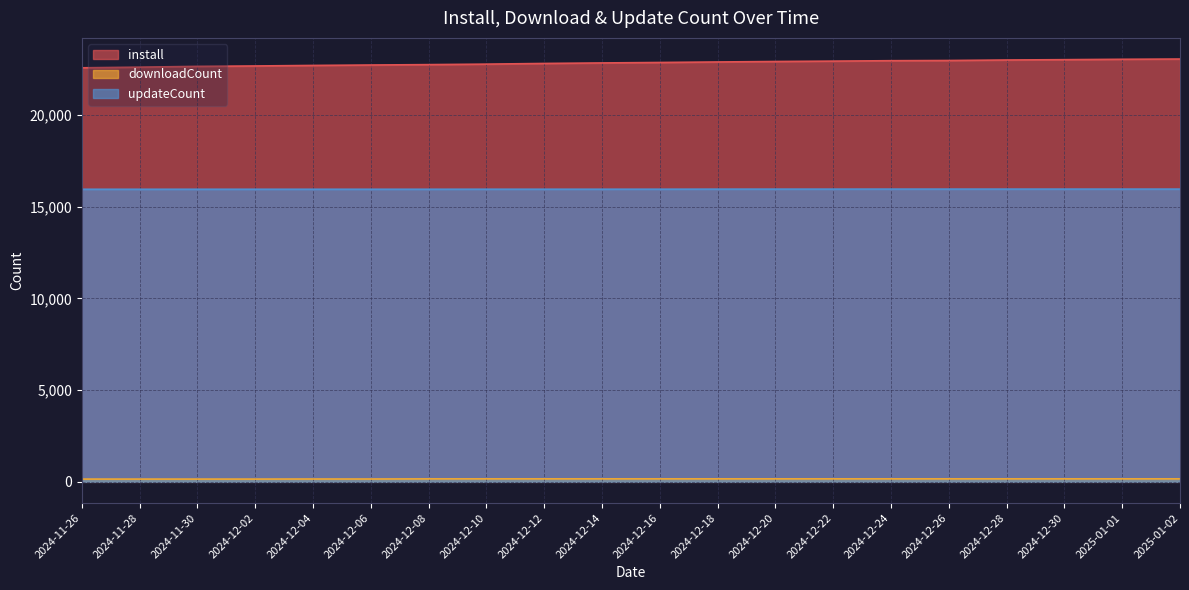

Between 2024-11-28 and 2024-12-12, which series saw the biggest shift?

install